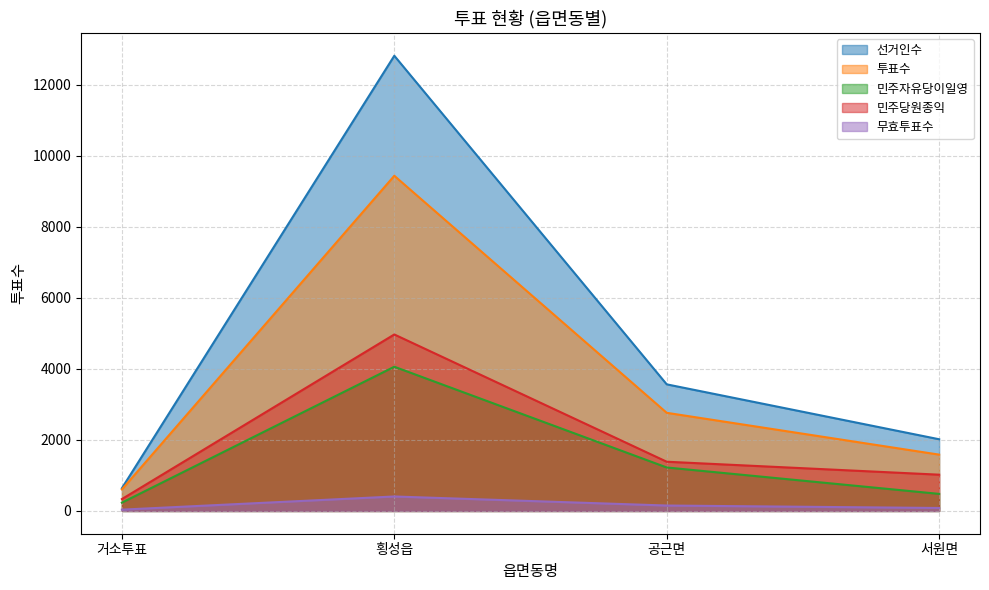

Between 거소투표 and 횡성읍, which series saw the biggest shift?

선거인수